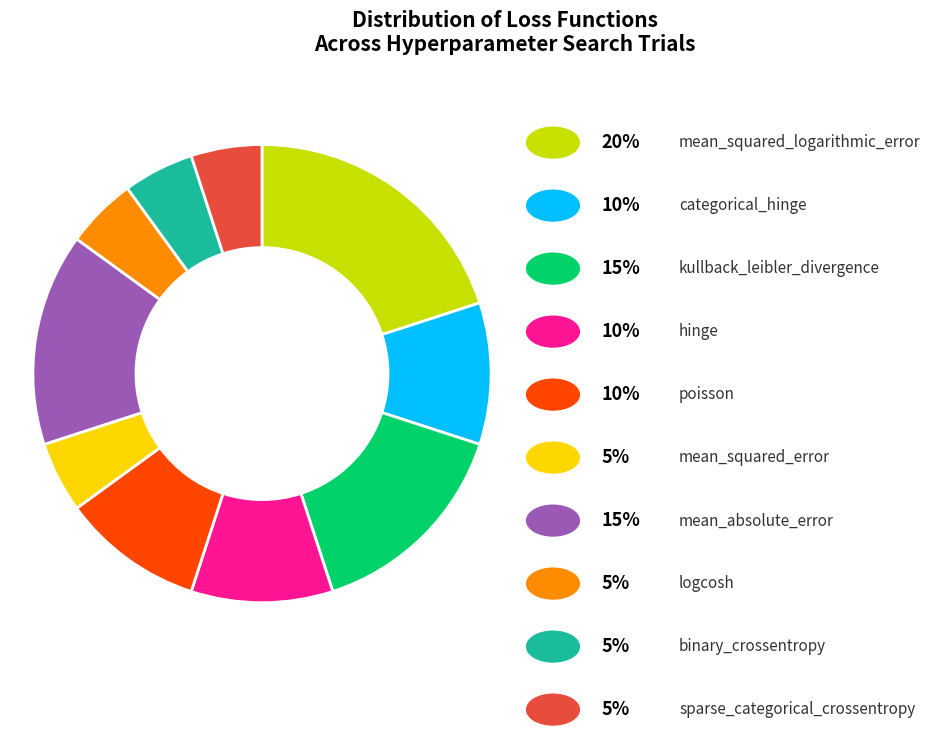

Is there a majority slice in this chart?

No